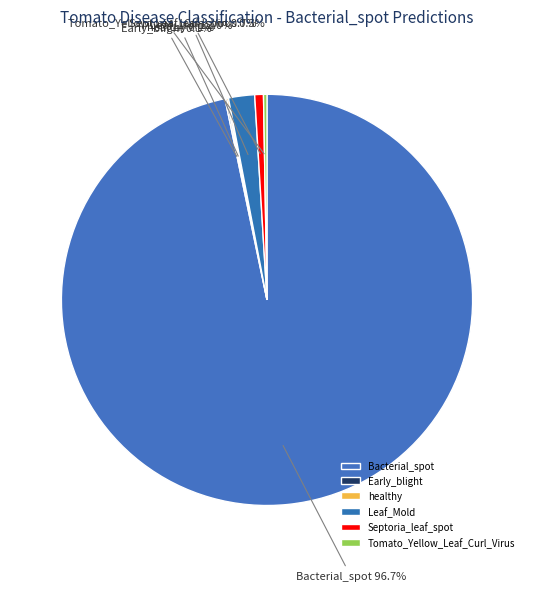

Which category has the biggest portion of the pie?

Bacterial_spot